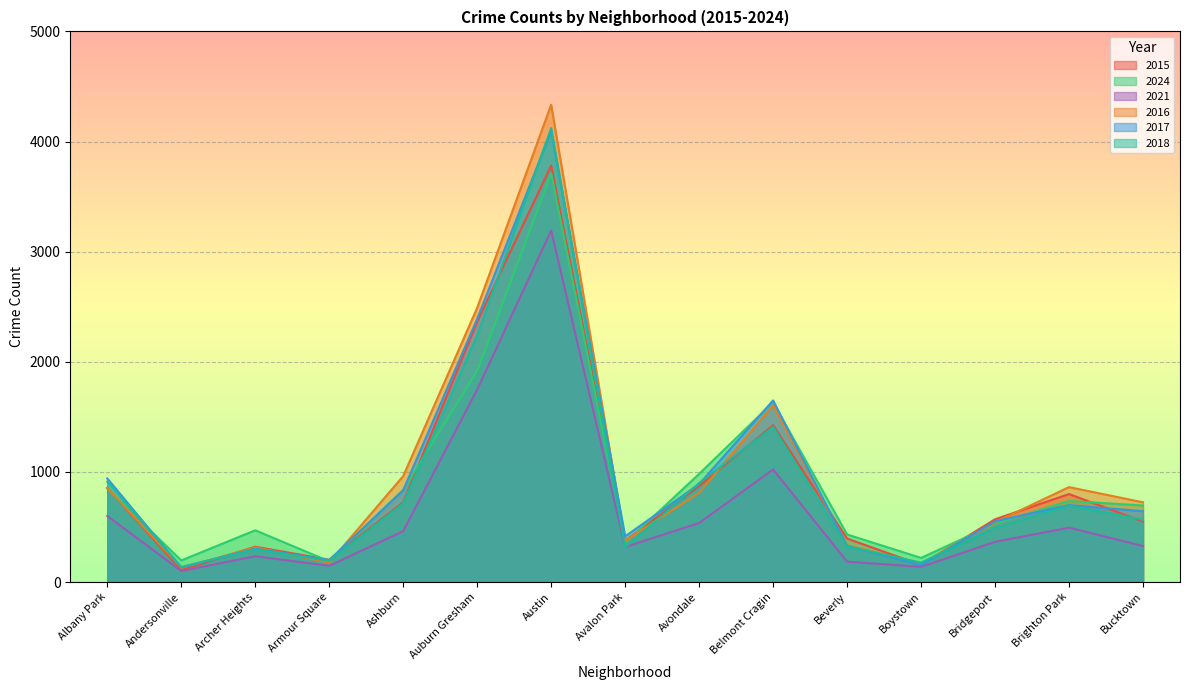

Which series has the widest spread of values?

2016